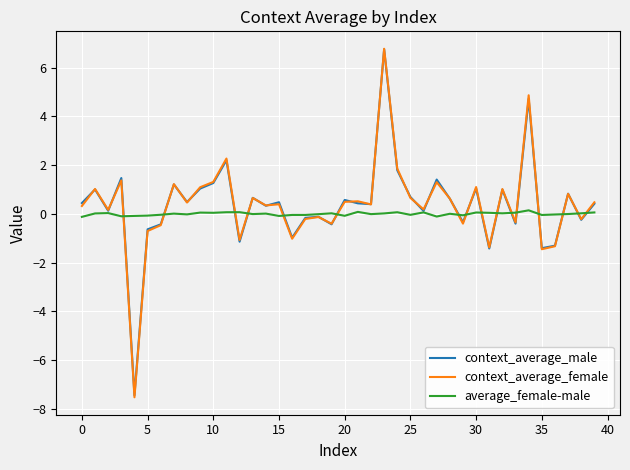

What is the maximum value shown in the chart?

6.8